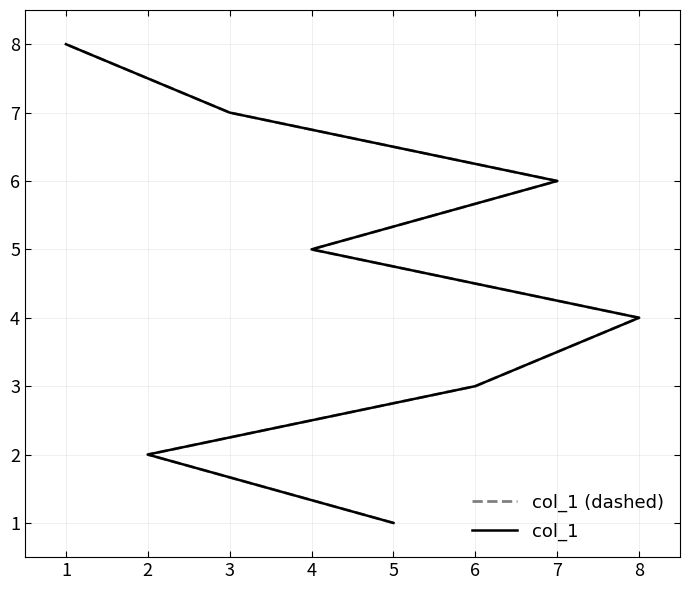

The value of col_1 at 2 is 4. True or false?

False